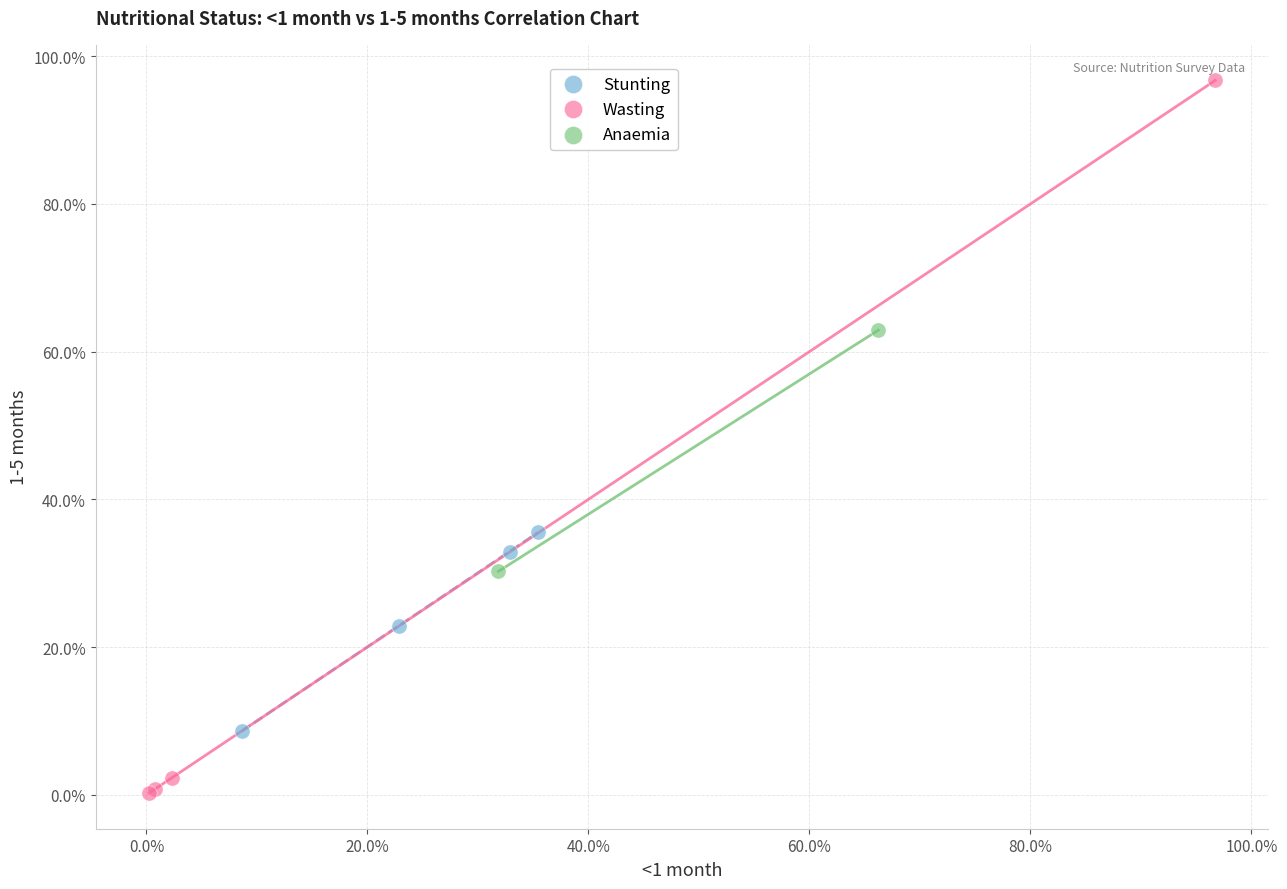

What are all the series names shown in the legend?

Stunting, Wasting, Anaemia